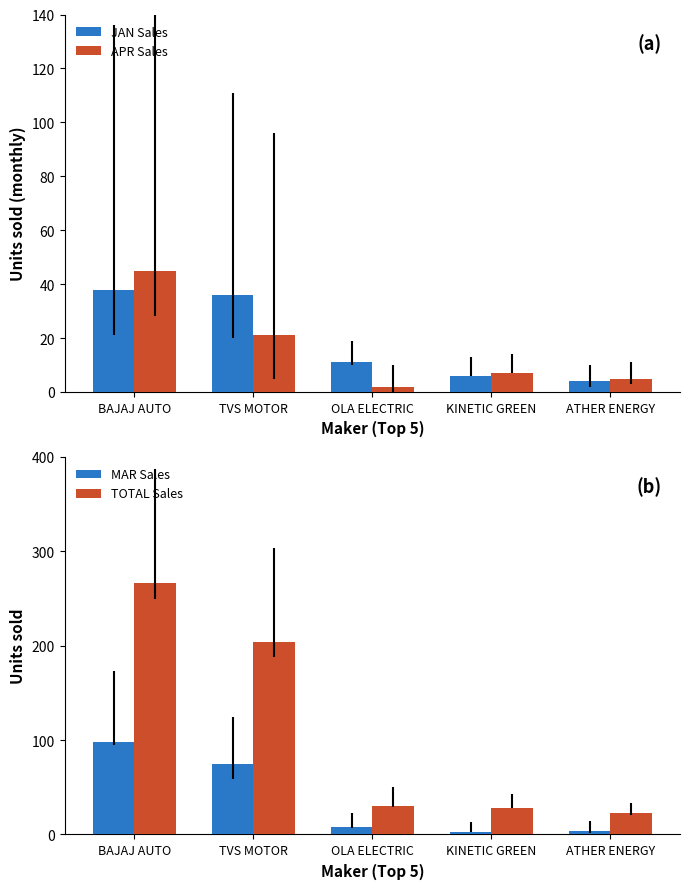

Reading left to right, extract all data points from this chart.

JAN Sales: 38	36	11	6	4
APR Sales: 45	21	2	7	5
MAR Sales: 98	75	8	3	4
TOTAL Sales: 267	204	30	28	23